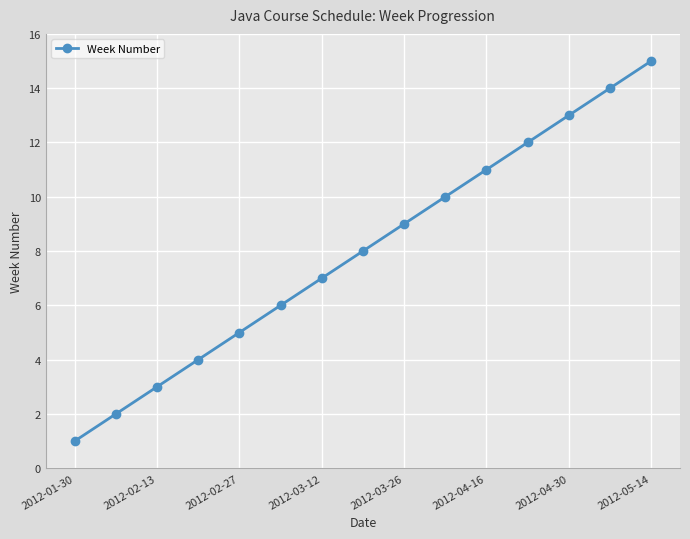

What is the difference between the maximum and second lowest values?

13